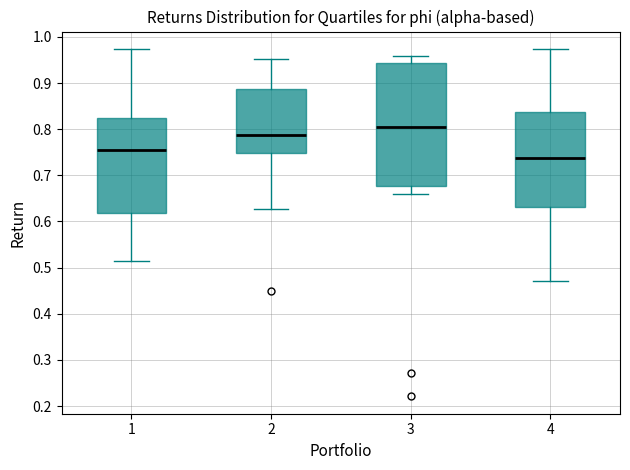

Reading left to right, read every box against the y-axis: the position of its median line, the range the box covers, and the ends of its whiskers. The values are not printed on the chart, so give them approximately, as read against the axis.

1: median 0.75, box 0.62 to 0.82, whiskers 0.51 to 0.97
2: median 0.79, box 0.75 to 0.89, whiskers 0.63 to 0.95
3: median 0.80, box 0.68 to 0.94, whiskers 0.66 to 0.96
4: median 0.74, box 0.63 to 0.84, whiskers 0.47 to 0.97